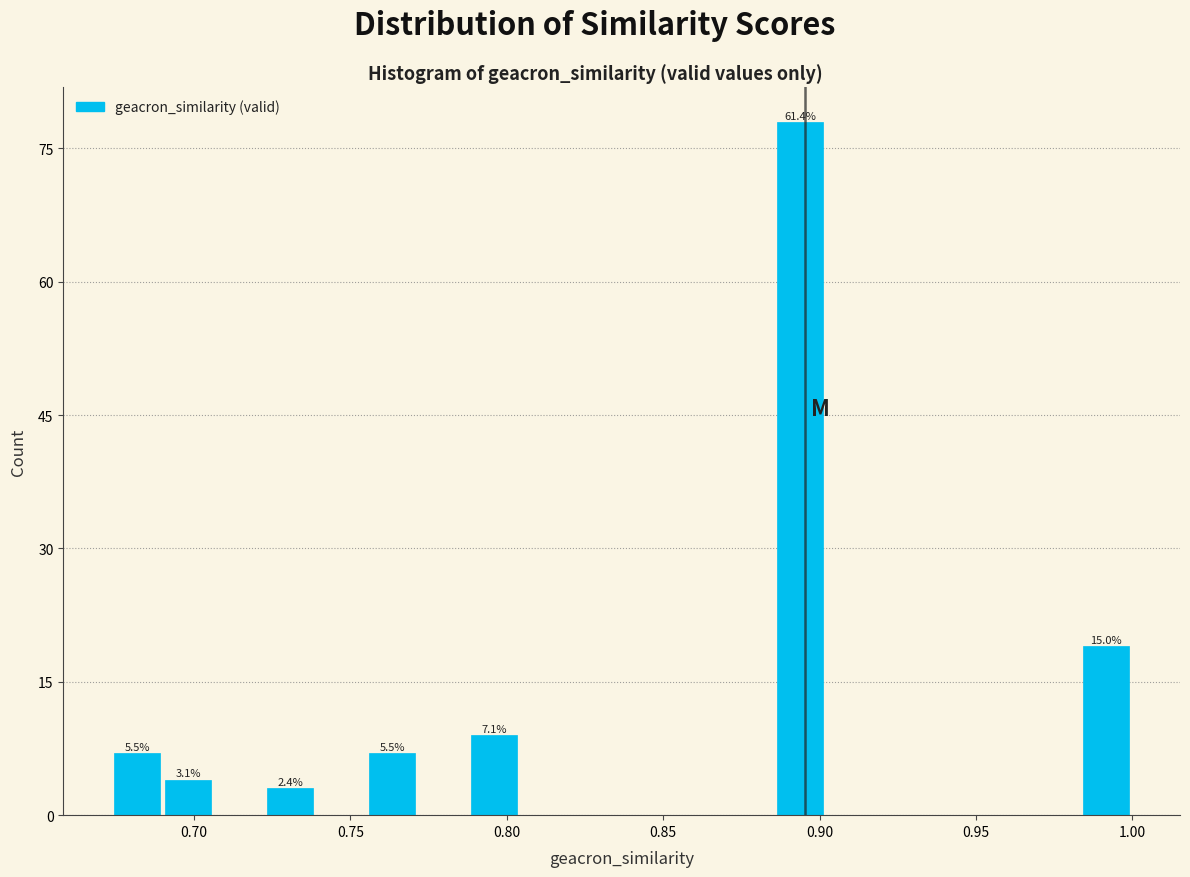

Read against the x-axis, roughly where is the centre of the tallest bar?

0.895